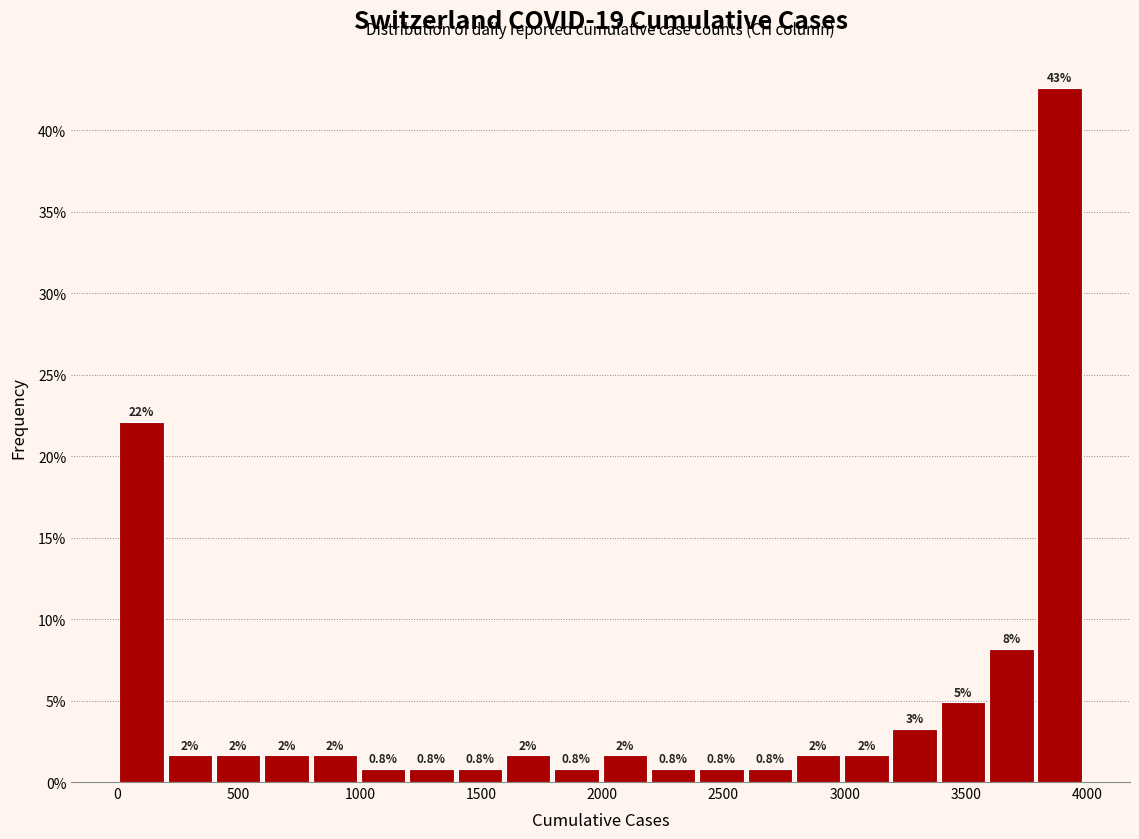

Around what value on the x-axis is the tallest bar? Give the approximate position of its centre, as read against the axis.

3900